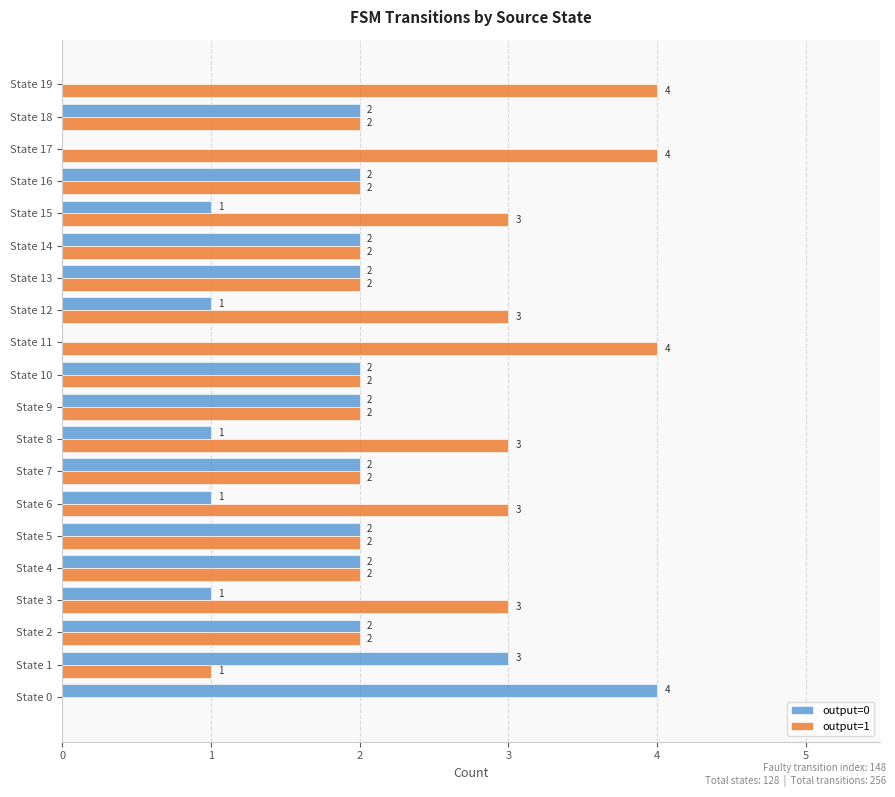

Is it true that output=1 equals 3 at State 8?

True